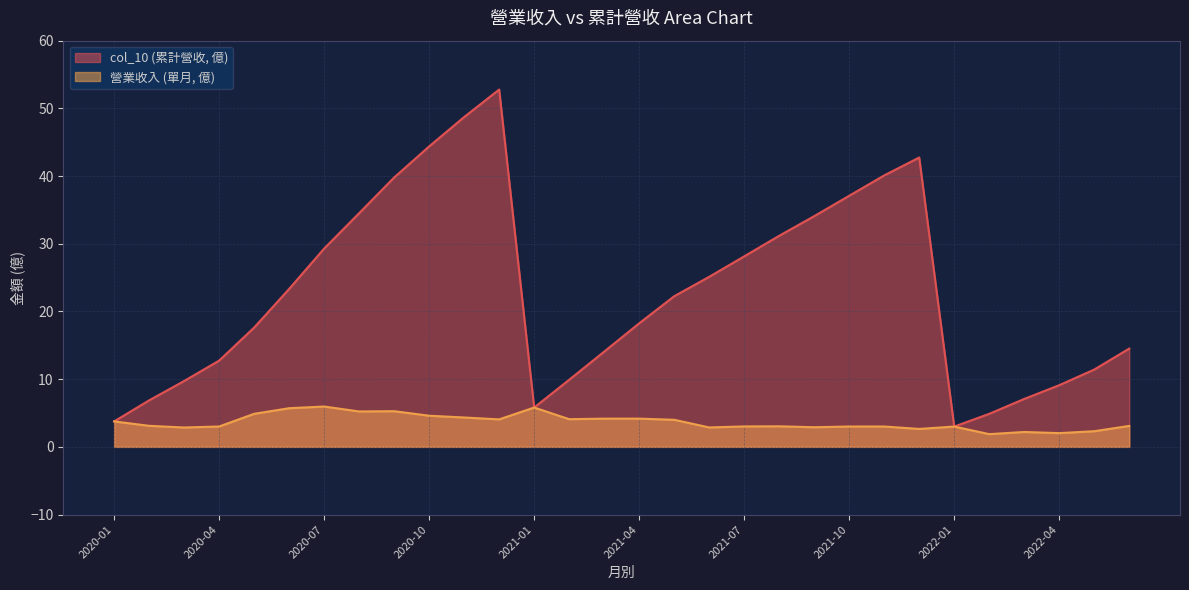

At which label is col_10 closest to 27?

2021-07